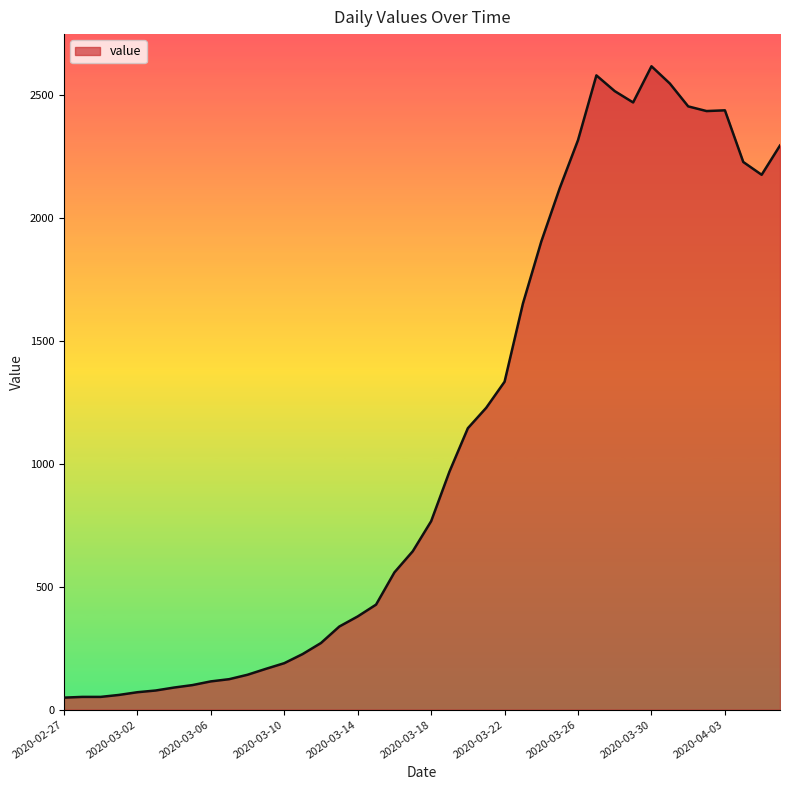

What is the maximum value shown in the chart?

2615